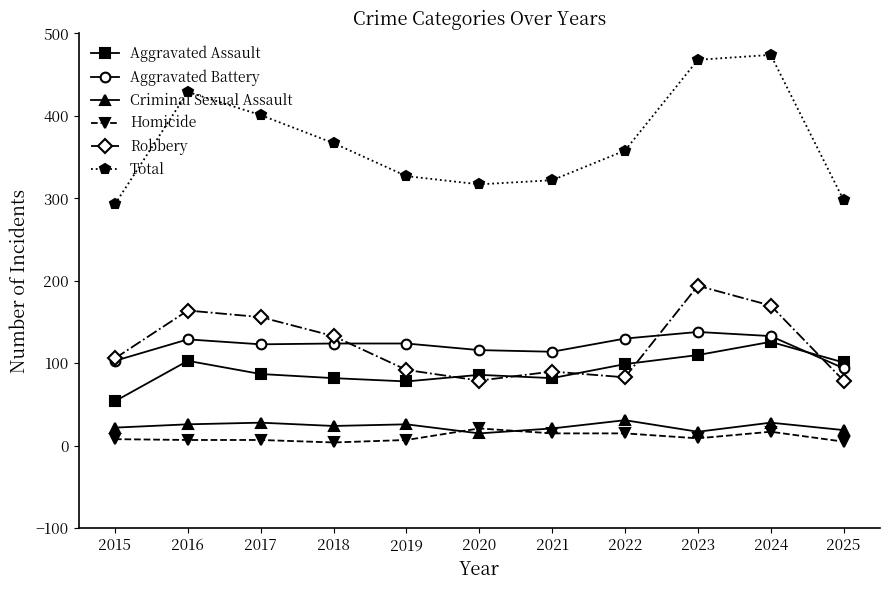

How many data points in Aggravated Battery are less than 124?

5